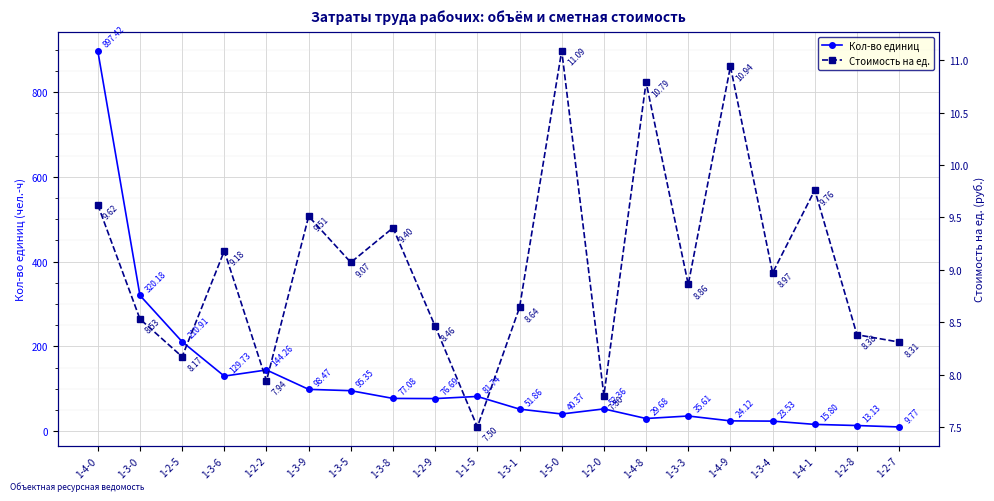

Which series has the widest spread of values?

Кол-во единиц